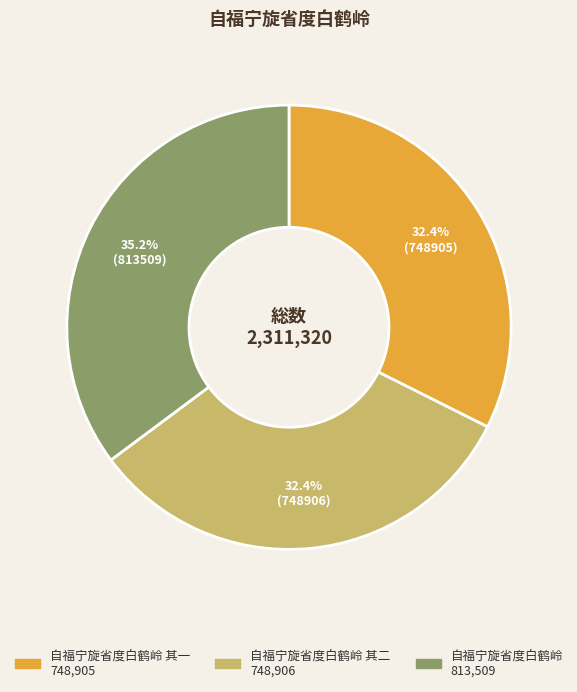

Is there any slice that represents more than half of the pie?

No